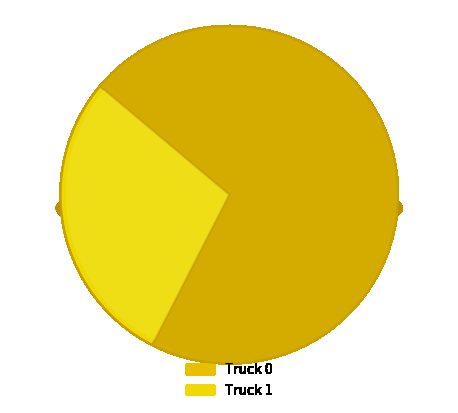

What is the change in value from Truck 0 to Truck 1?

-3